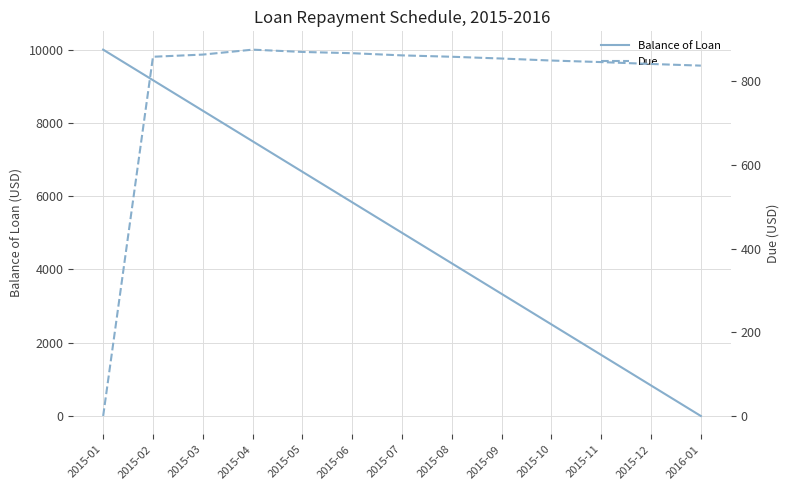

What is the difference between the maximum and second lowest values in the Balance of Loan series?

9166.6